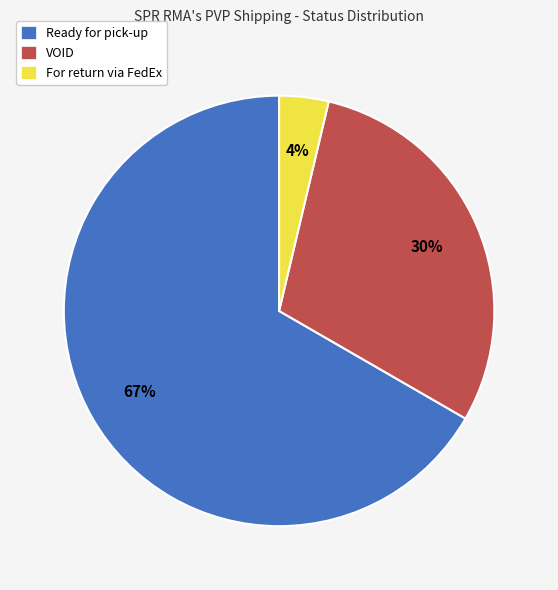

Rank the categories by value from lowest to highest.

For return via FedEx, VOID, Ready for pick-up